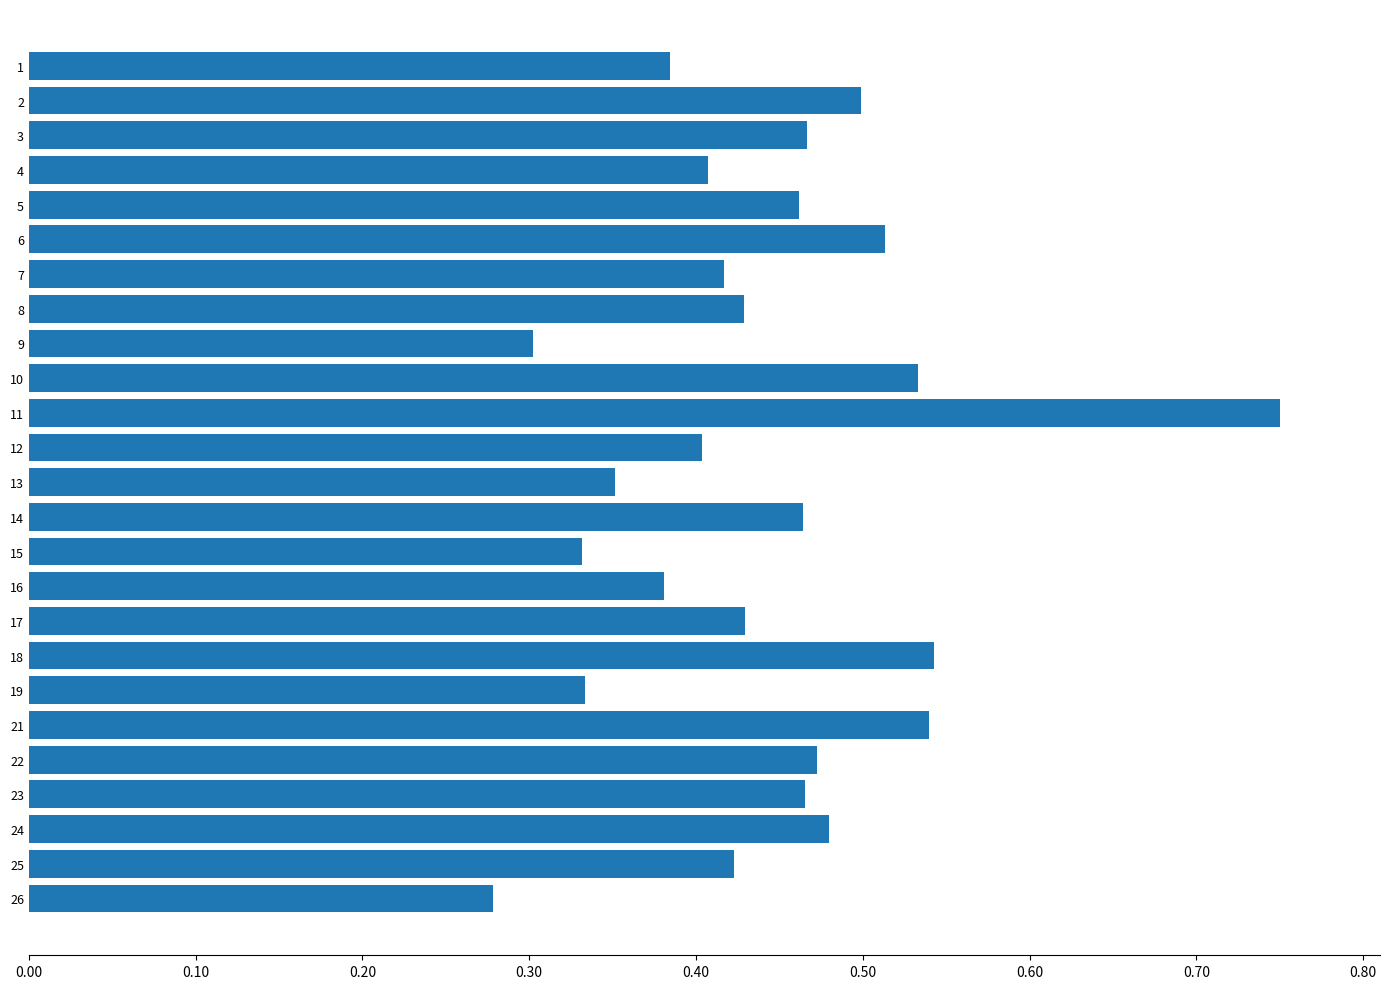

Where is the data nearest to the value 0?

26